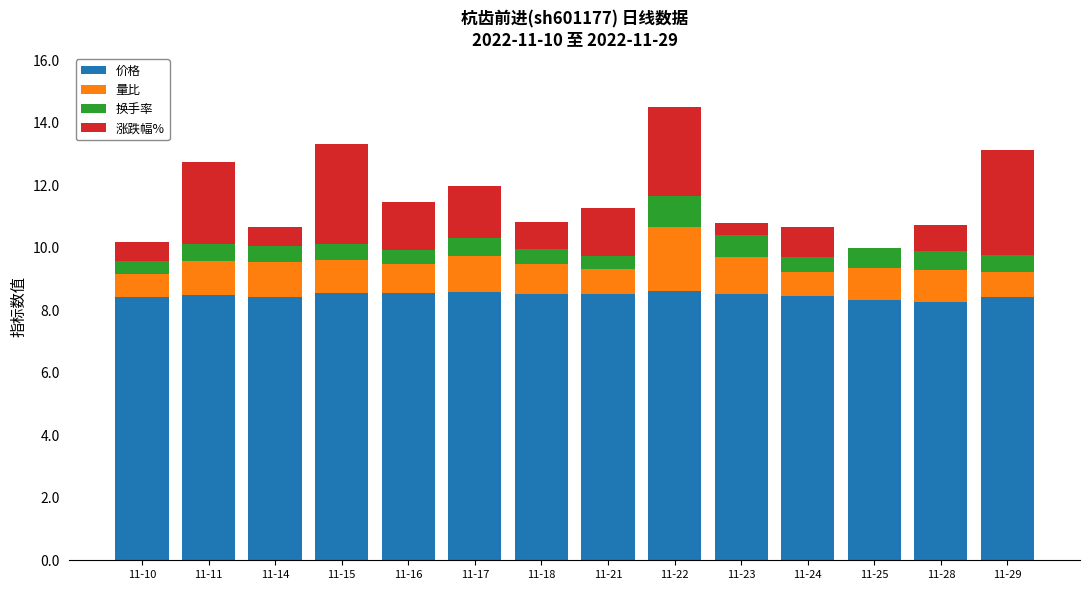

Count the number of data series in this chart.

4